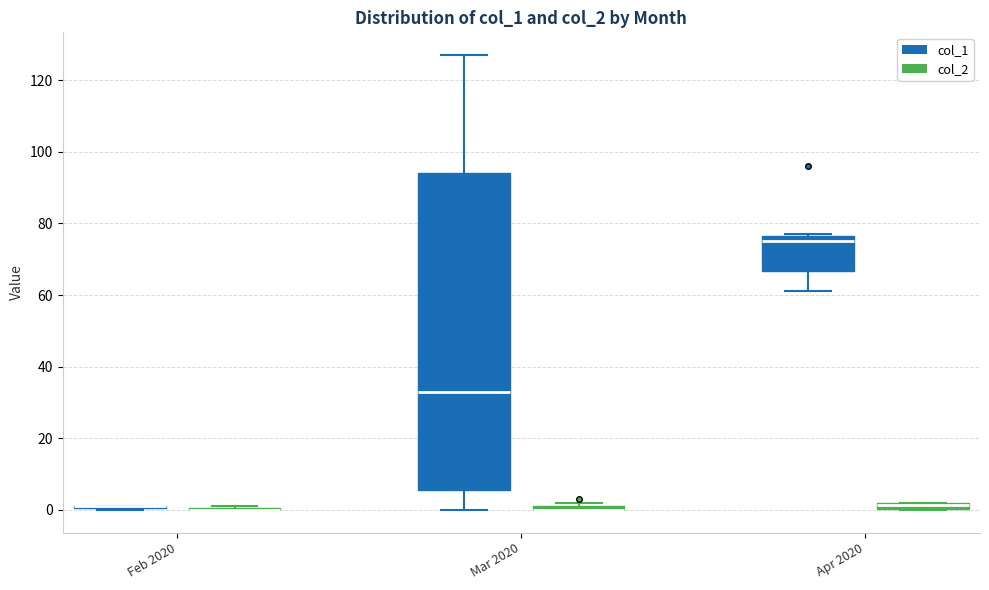

Where is the upper edge of the box for Mar 2020 (col_2) on the y-axis? The values are not printed on the chart, so give them approximately, as read against the axis.

2